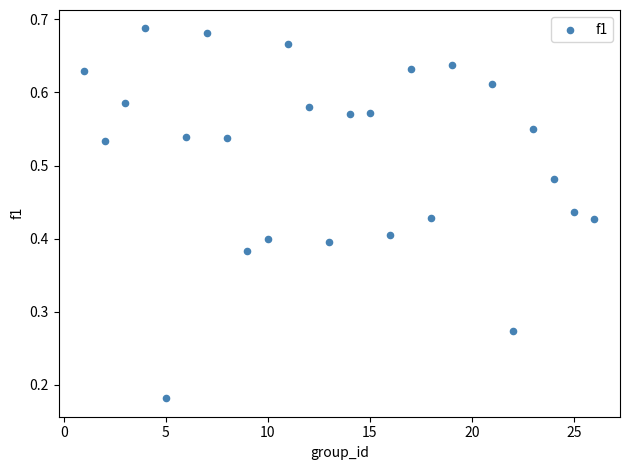

What is the range of X values (max minus min)?

25.0